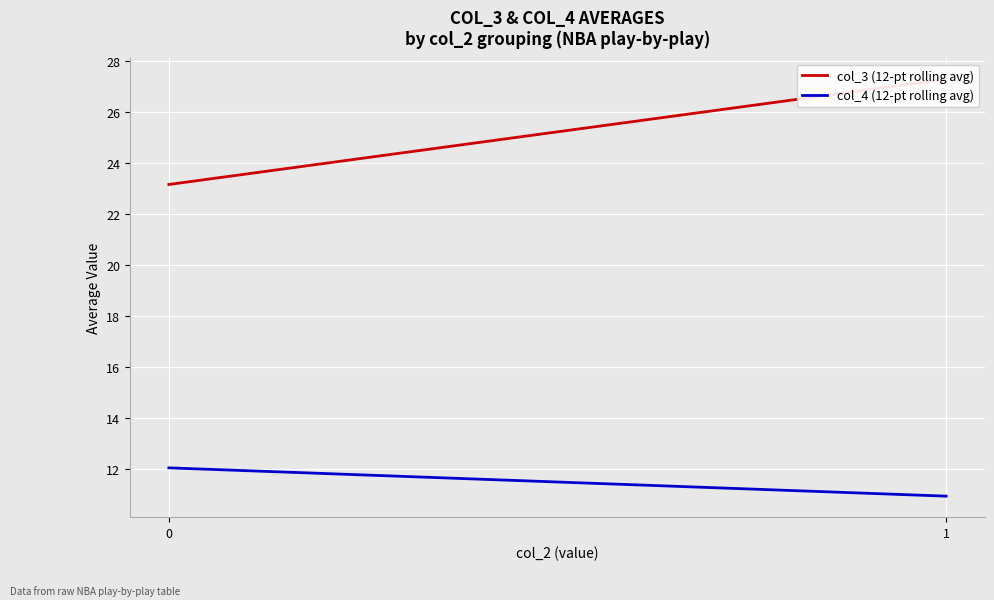

Where does the col_3 (12-pt rolling avg) series first go above 27?

1